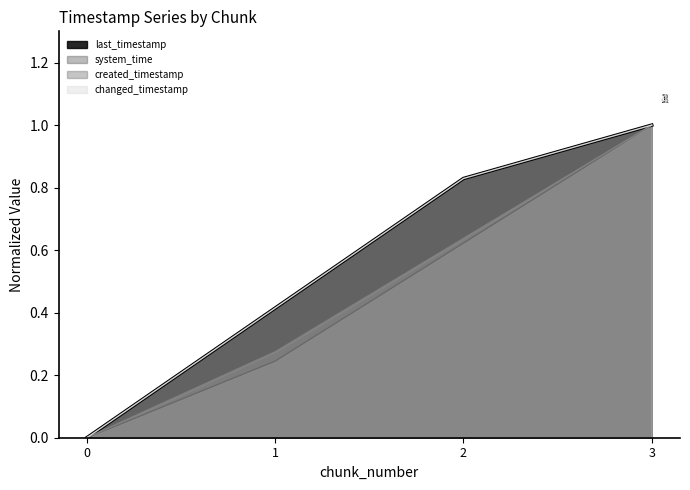

Is the value of last_timestamp at 3 greater than the value of changed_timestamp at 2?

Yes